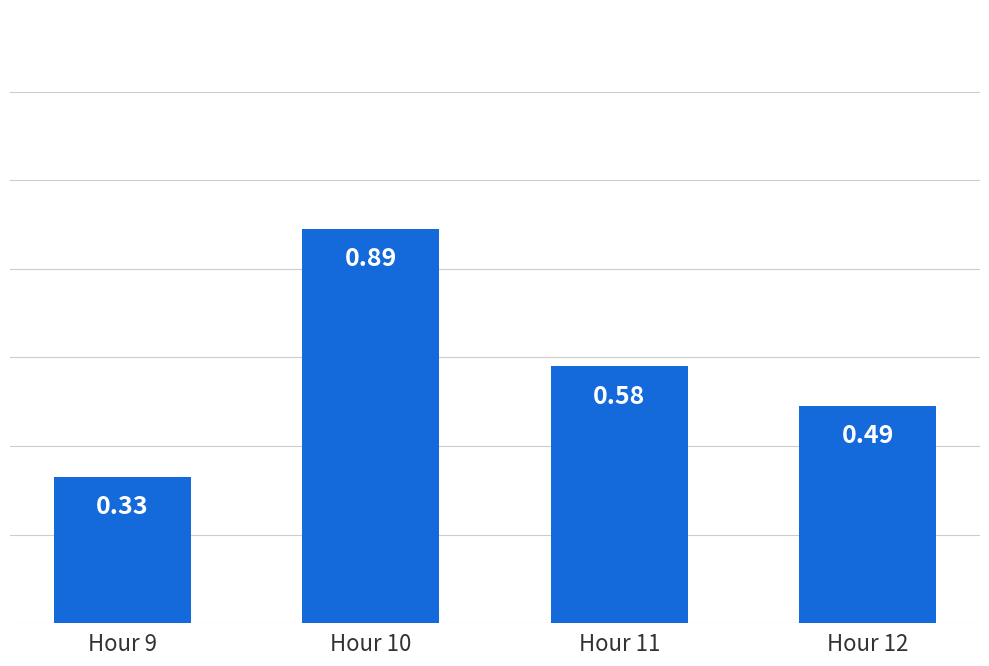

What is the sum of all values?

2.3